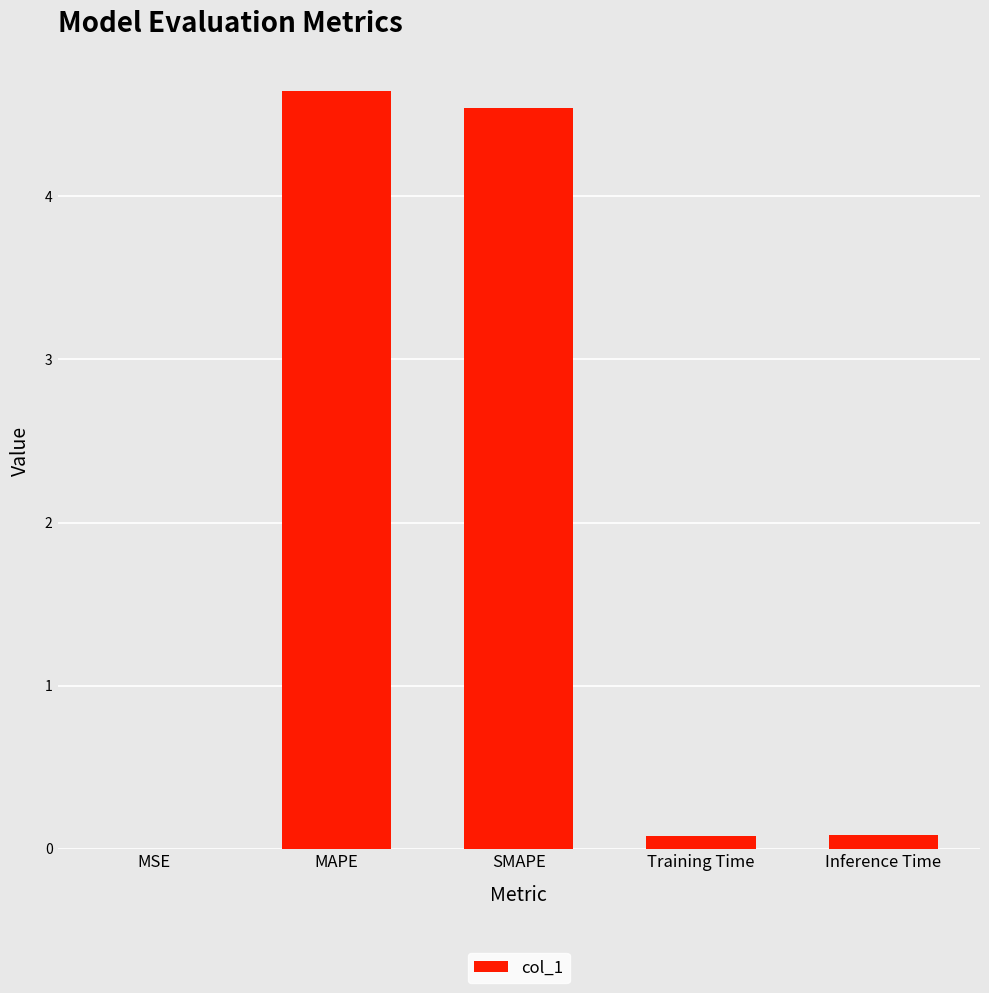

Are the bars grouped side by side (vs. stacked)?

No